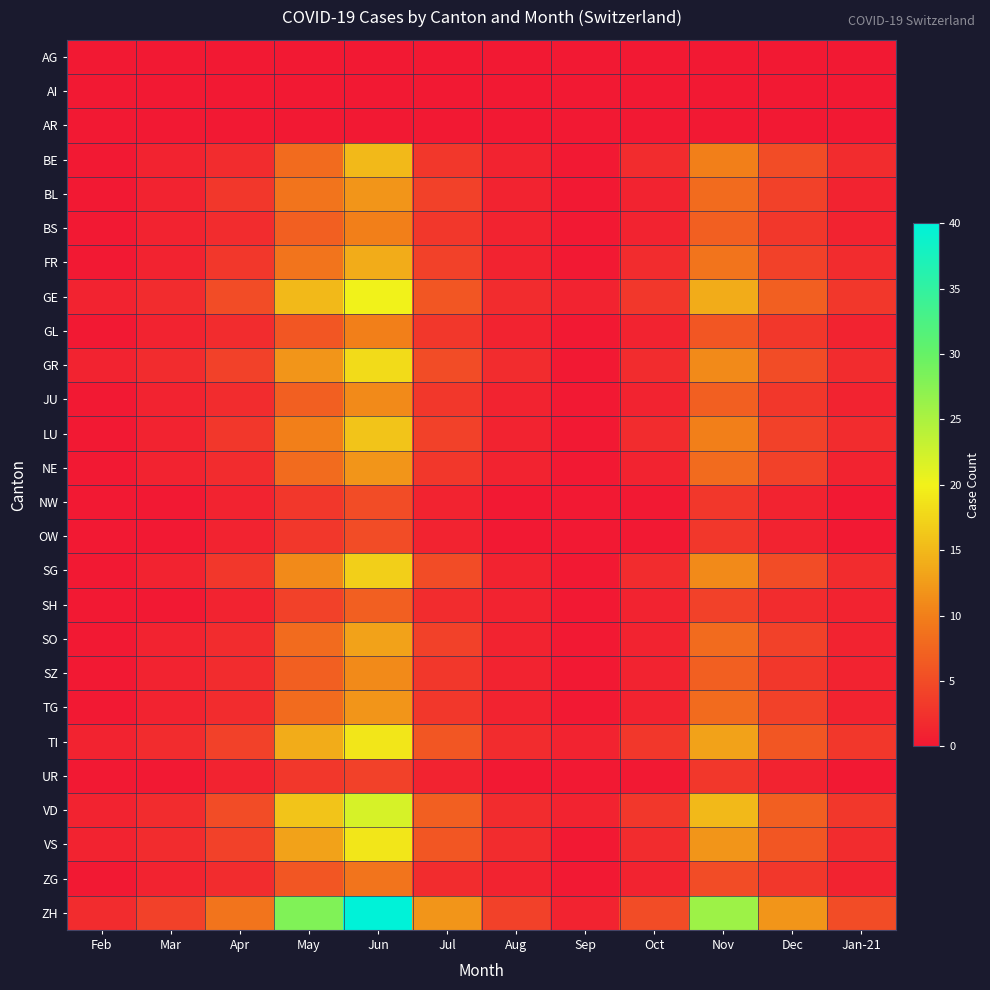

What is the total value across all series at Jun?

321